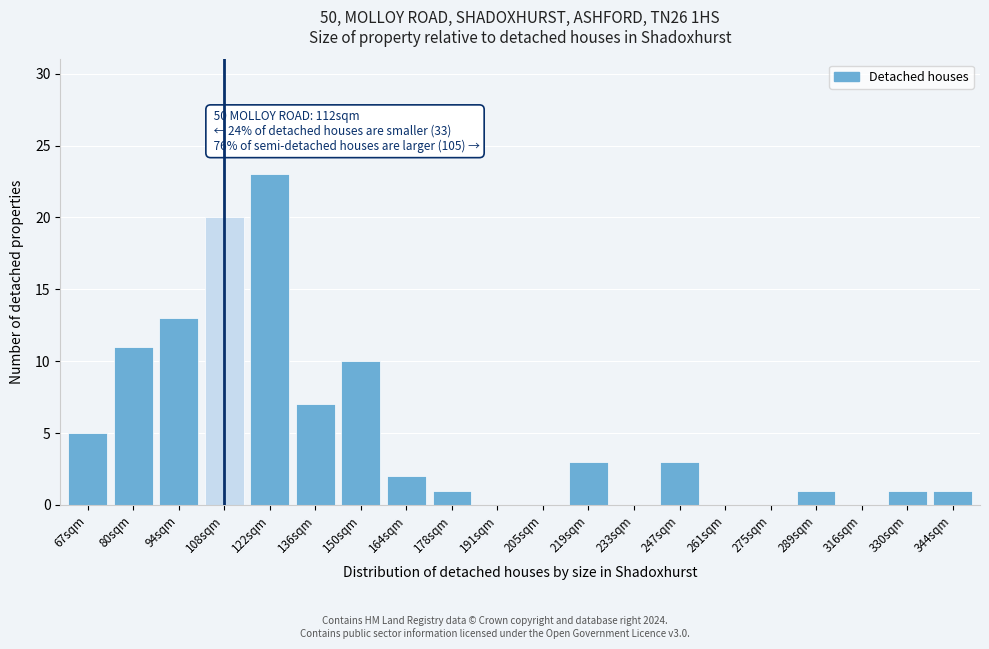

Reading left to right, transcribe all the data shown in this chart.

67sqm=5	80sqm=11	94sqm=13	108sqm=20	122sqm=23	136sqm=7	150sqm=10	164sqm=2	178sqm=1	191sqm=0	205sqm=0	219sqm=3	233sqm=0	247sqm=3	261sqm=0	275sqm=0	289sqm=1	316sqm=0	330sqm=1	344sqm=1